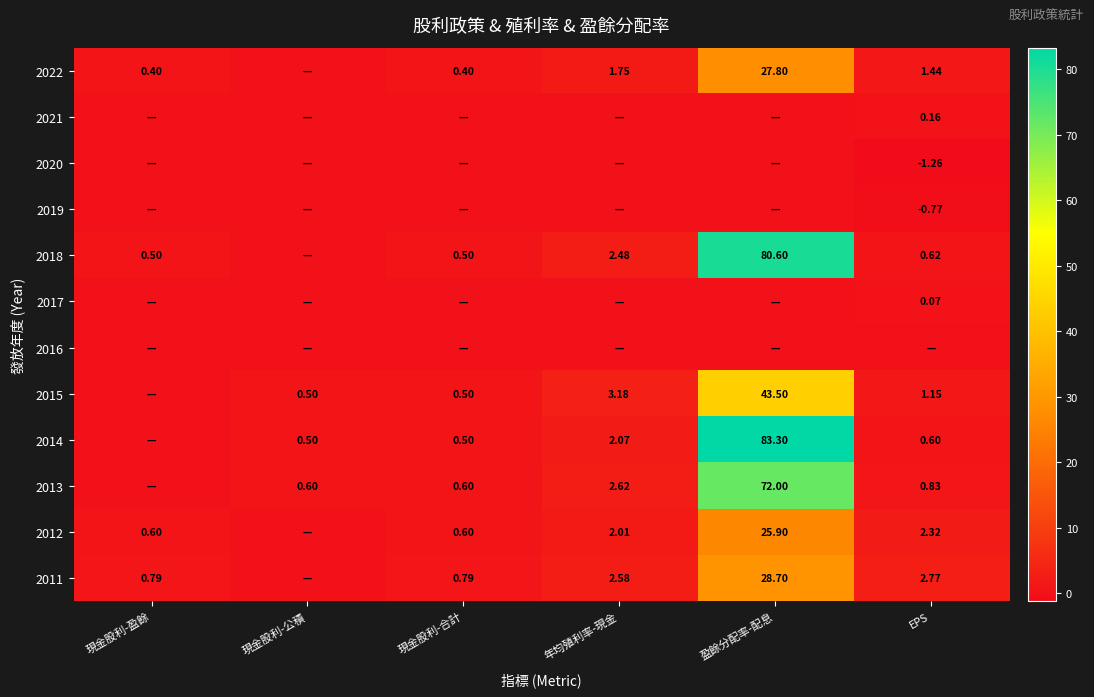

The 2012 series shows 2.3 at EPS. True or false?

True